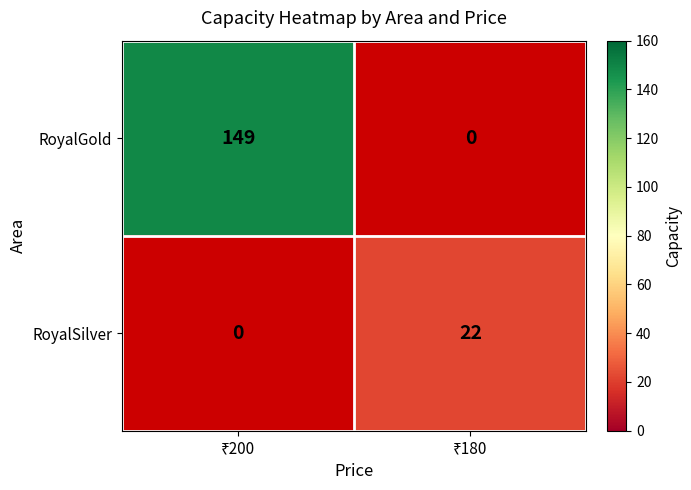

True or false: RoyalGold has a value of 149.0 at ₹200.

True